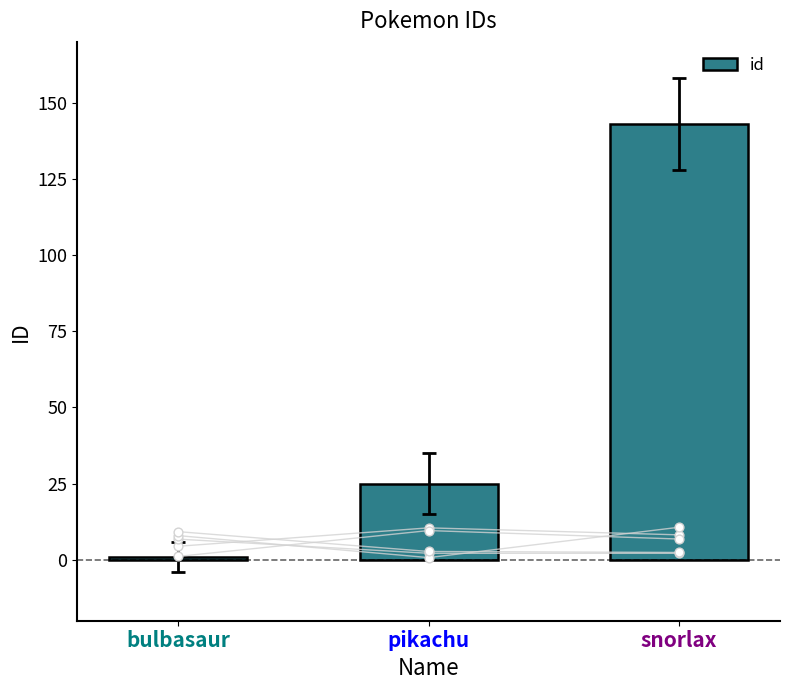

Between pikachu and bulbasaur, which is larger?

pikachu